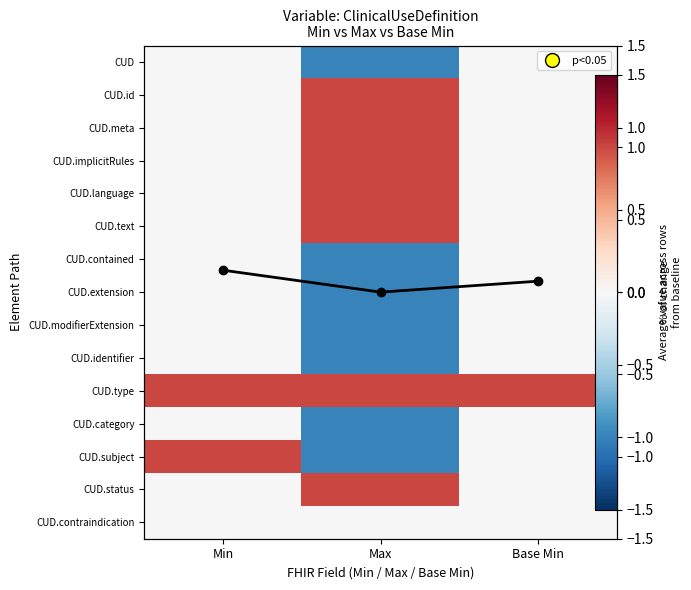

The CUD.status series shows 0.0 at Min. True or false?

True